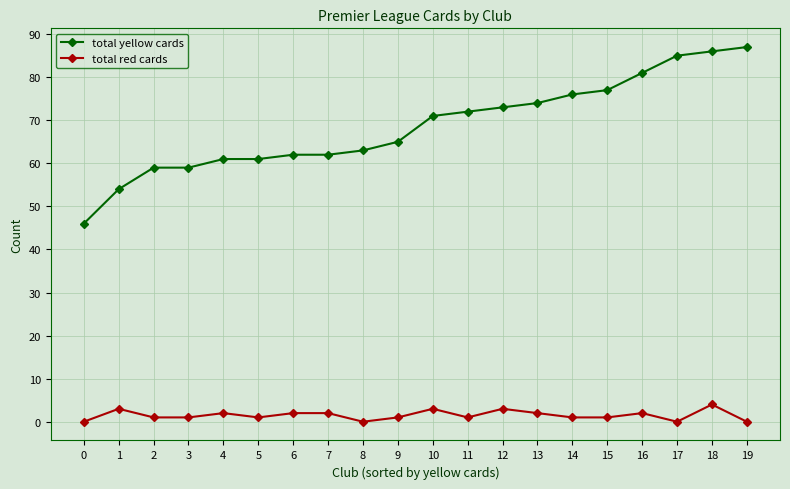

True or false: total red cards and total yellow cards cross at least once.

False